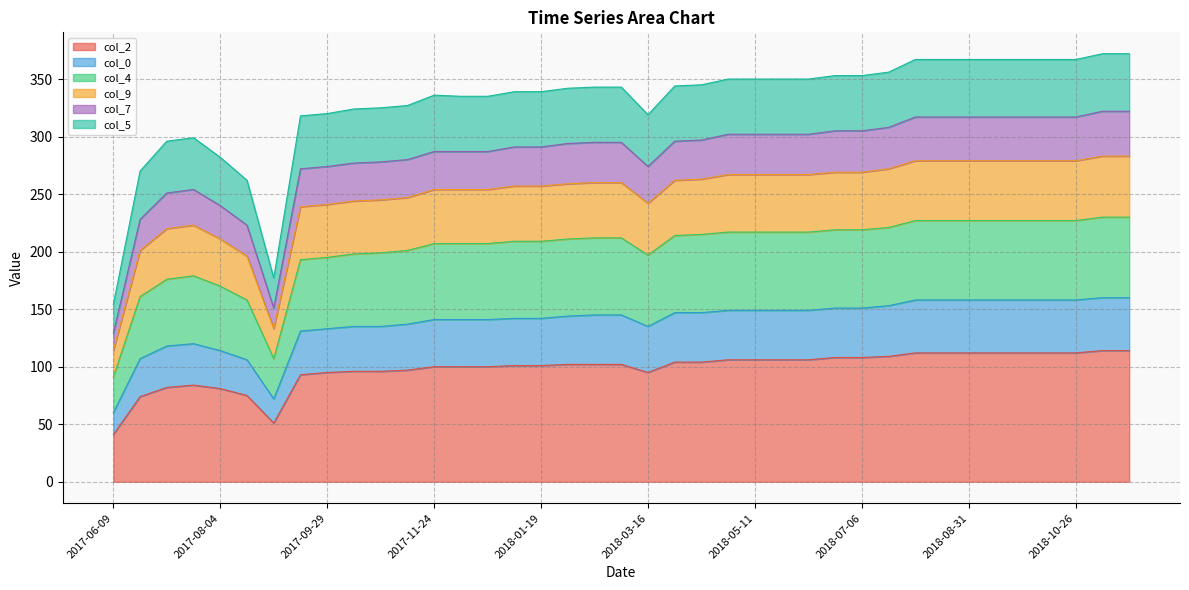

What is the total value across all series at 2018-08-31?

367